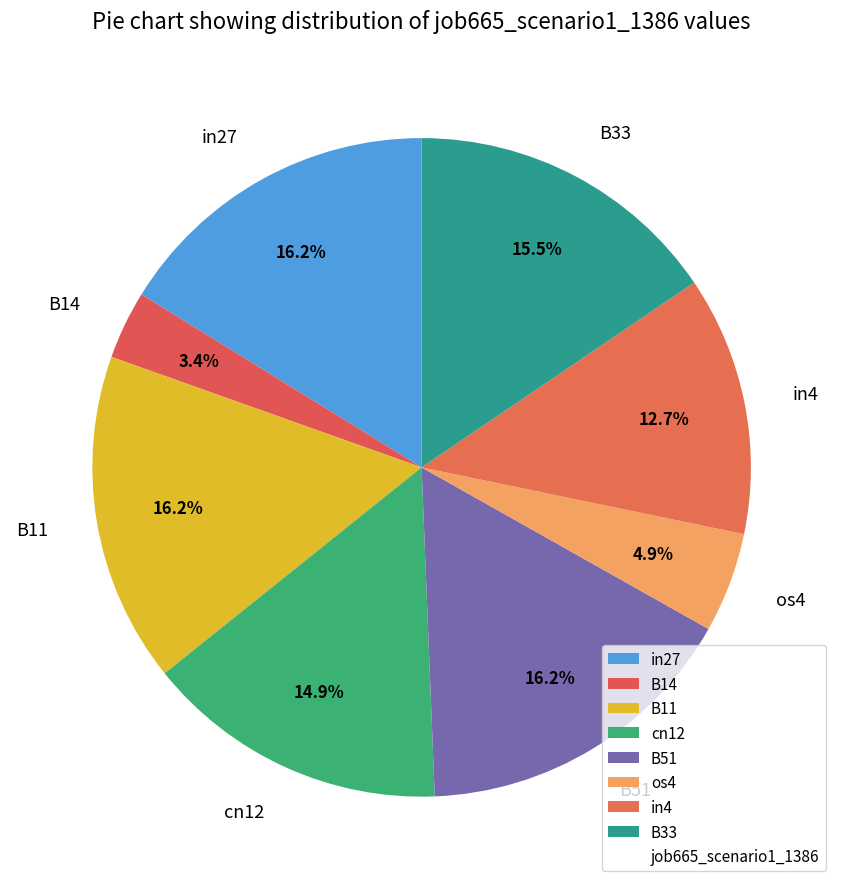

How many slices are in this pie chart?

8